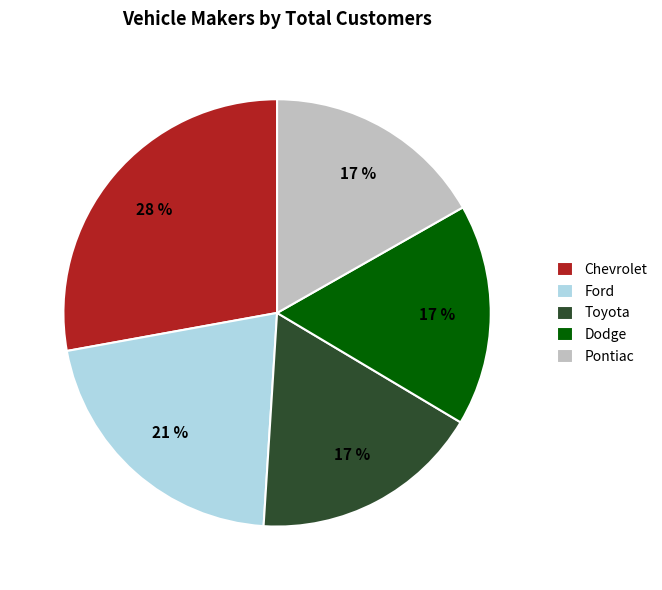

What is the ratio of the value at Toyota to the value at Ford?

0.8